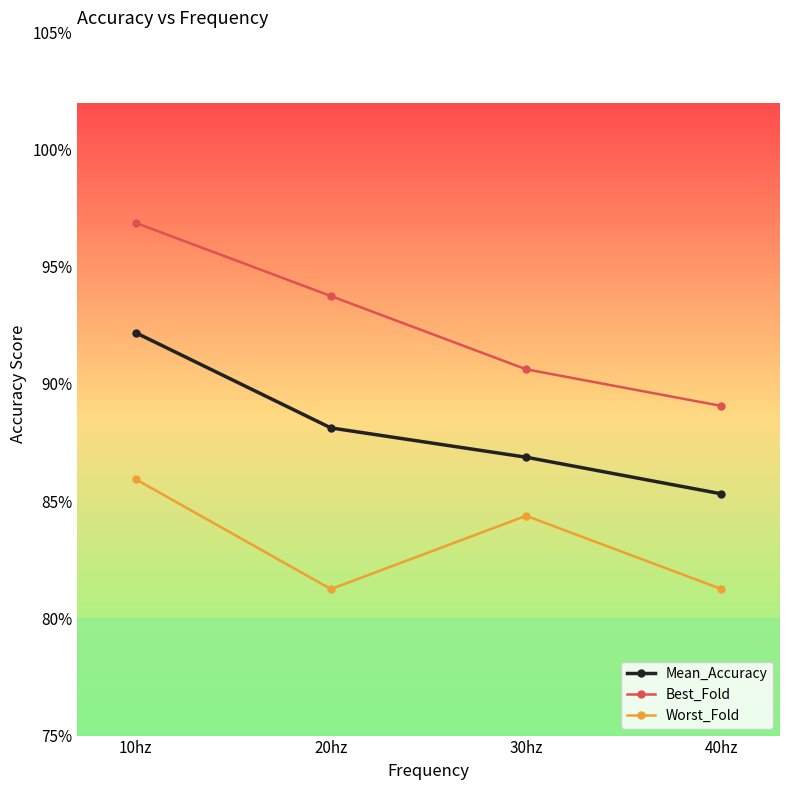

True or false: Best_Fold and Worst_Fold intersect in this chart.

False